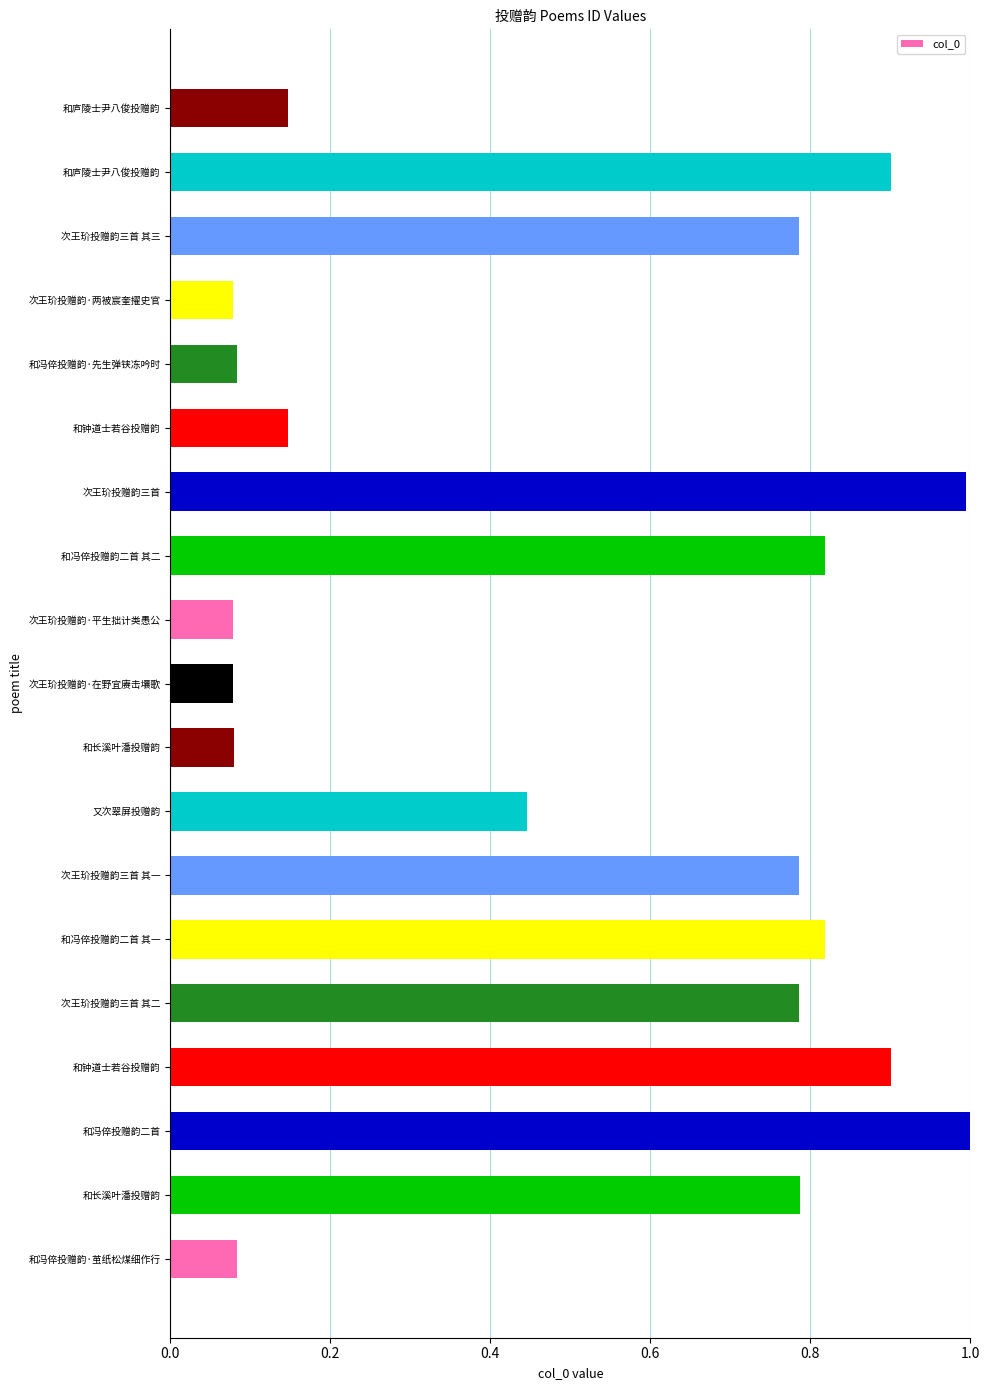

How many categories are shown in the chart?

19